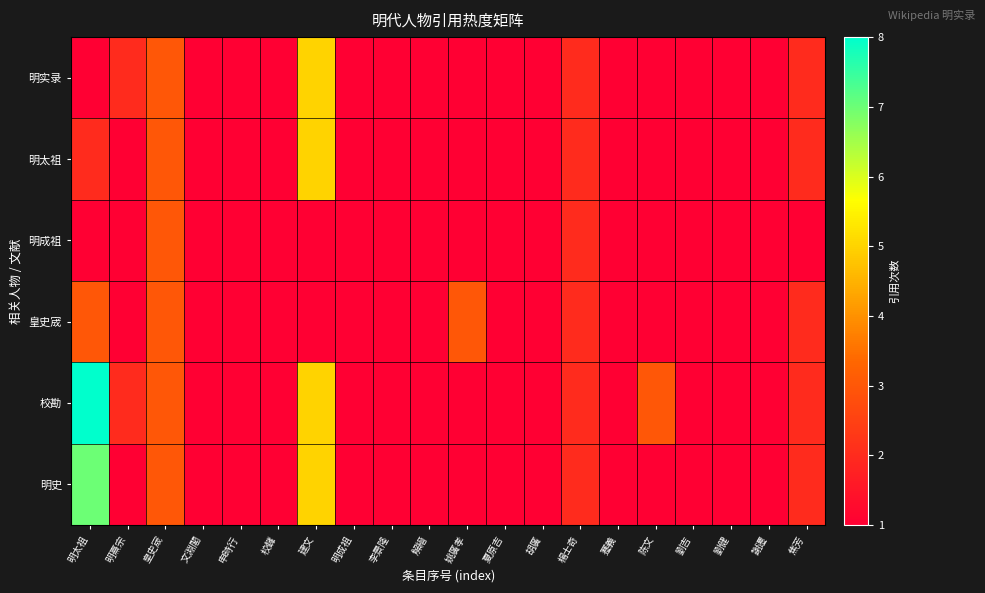

Which has a higher value, 建文 or 皇史宬?

建文